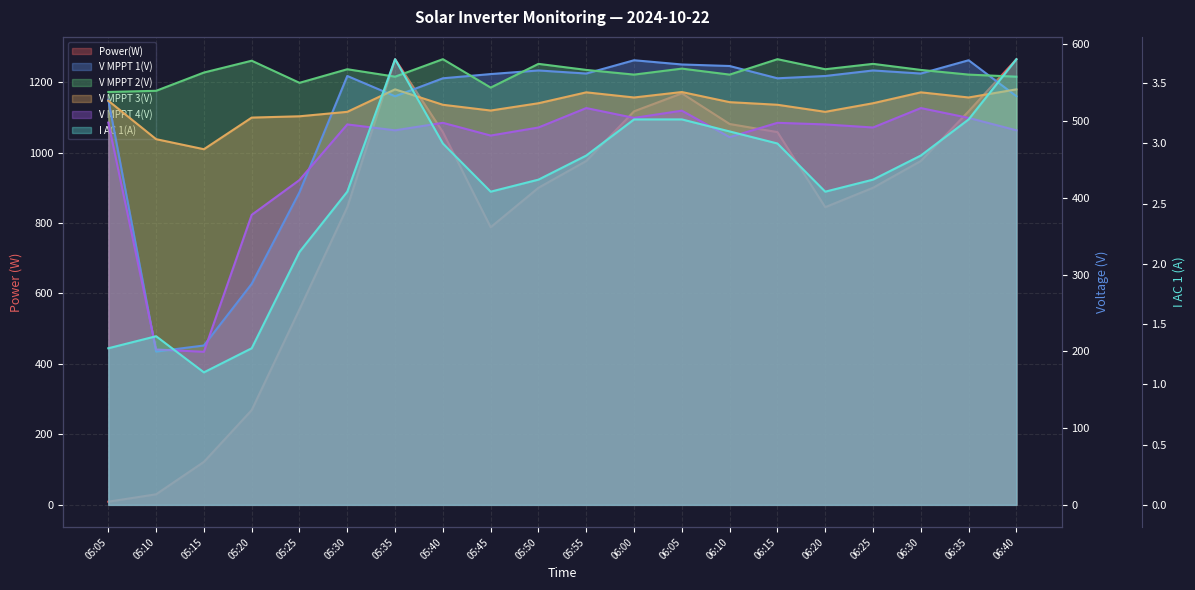

What is the approximate value of V MPPT 3(V) at 06:25?

523.2